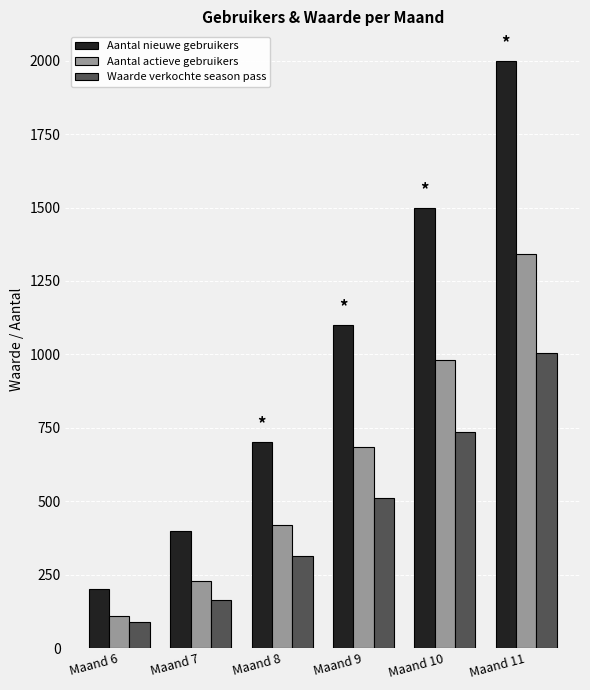

True or false: Aantal nieuwe gebruikers has a value of 1617.0 at Maand 9.

False